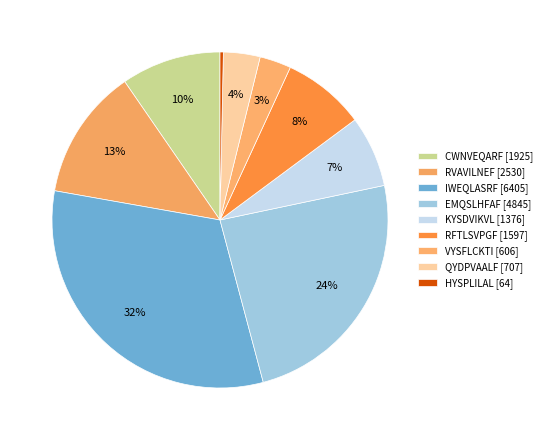

Do QYDPVAALF and RVAVILNEF together represent more than half of the pie?

No